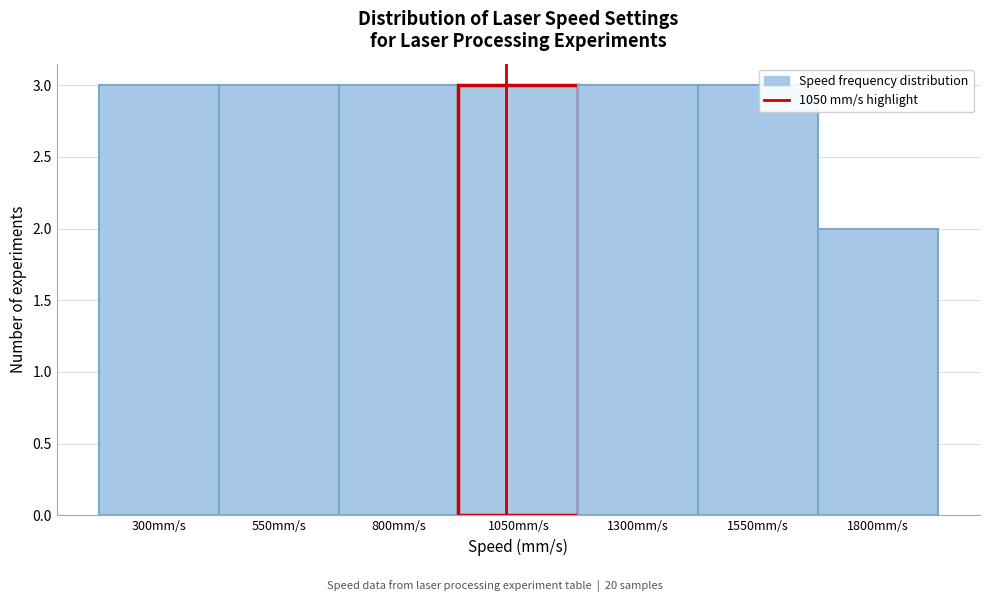

Reading left to right, what are all the values shown in this chart?

300mm/s=3	550mm/s=3	800mm/s=3	1050mm/s=3	1300mm/s=3	1550mm/s=3	1800mm/s=2